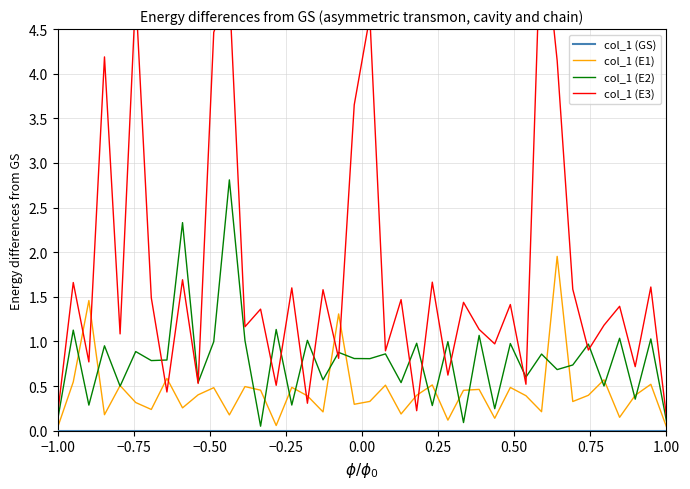

How many intersections are there between col_1 (E1) and col_1 (E3)?

10